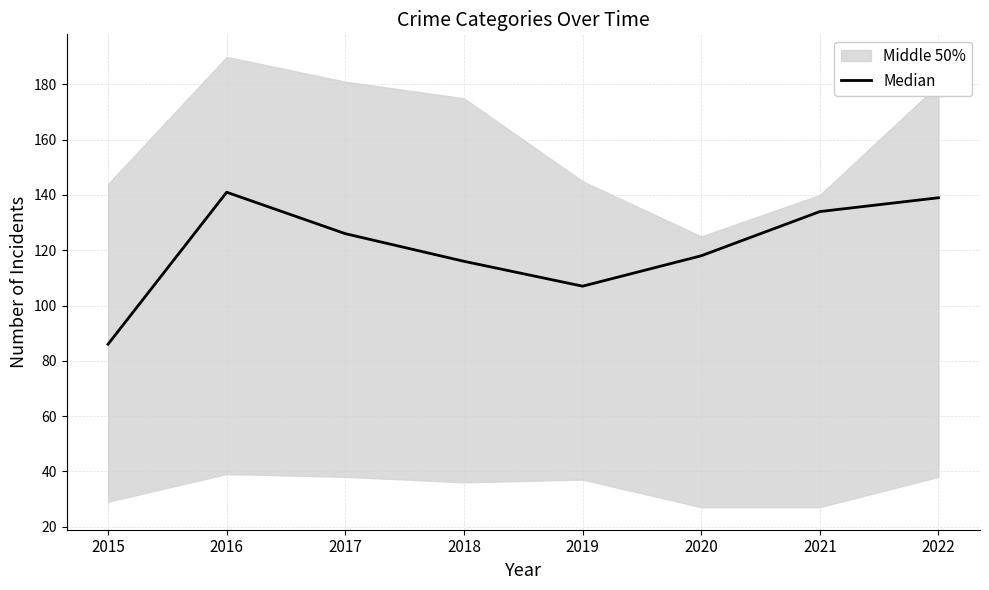

Approximately how many times larger is the value at 2020 compared to 2018?

1.0